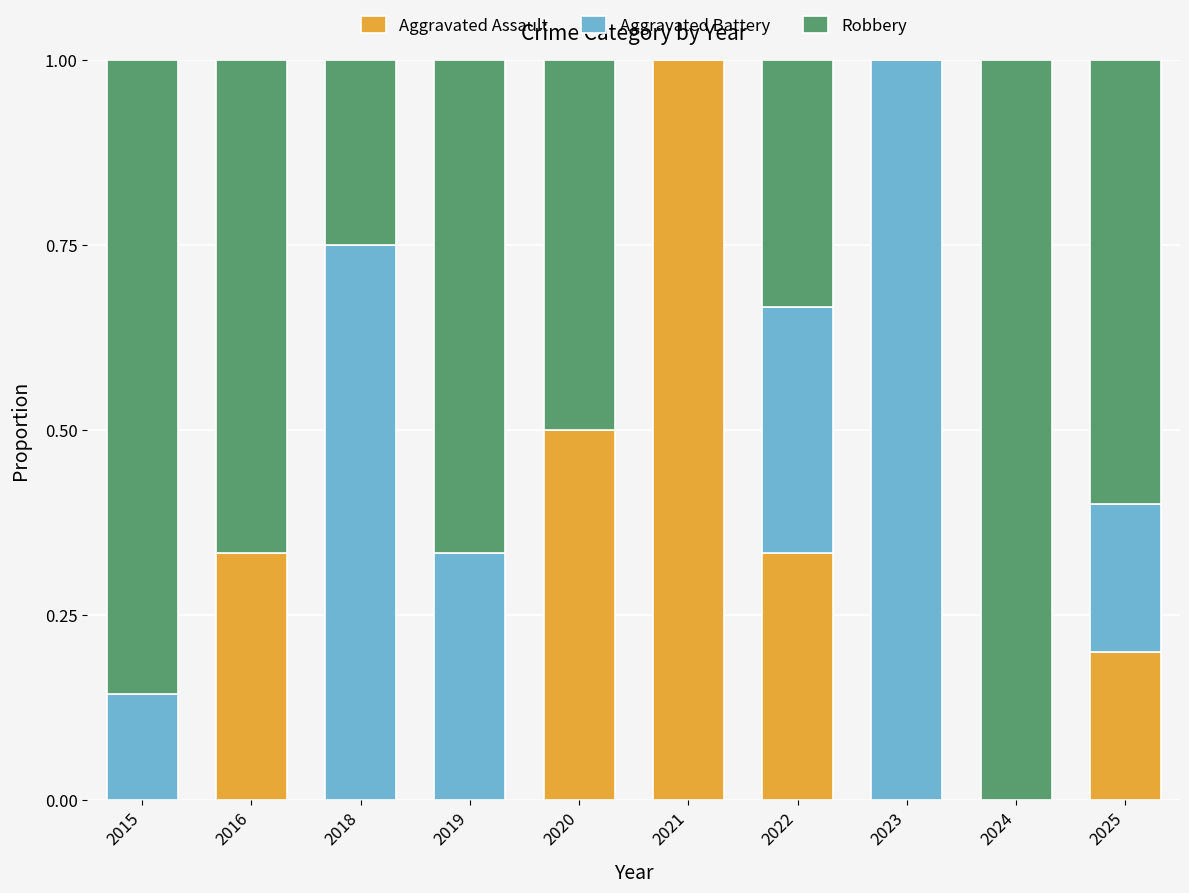

True or false: Aggravated Assault has a value of 0.4 at 2024.

False